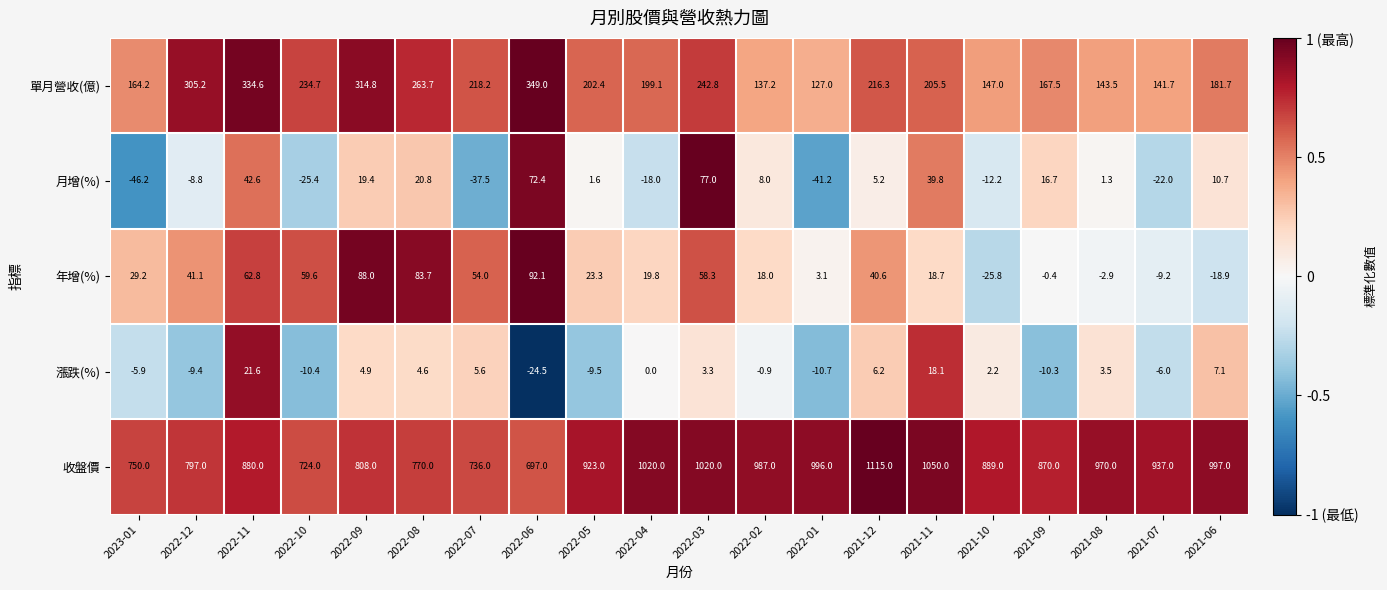

What is the difference between the highest and lowest values at 2021-09?

880.3